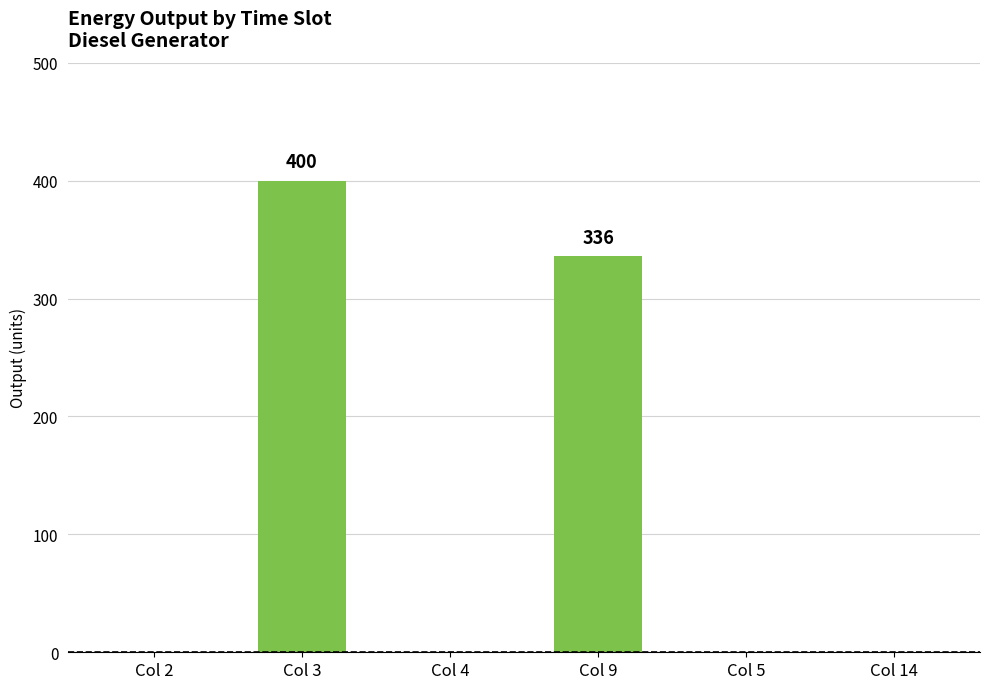

What is the sum of all values?

736